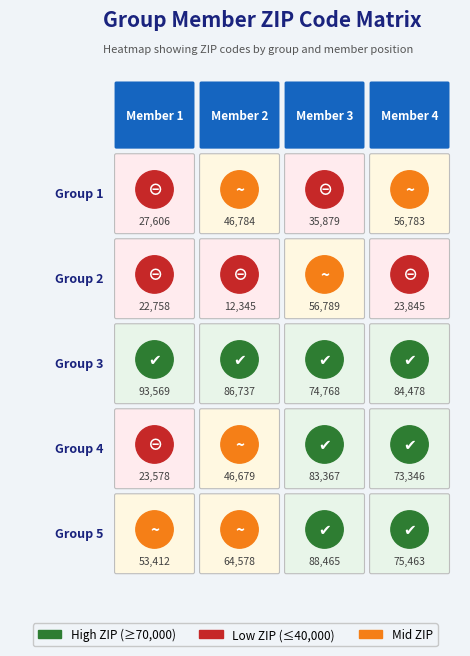

Which series has the widest spread of values?

4